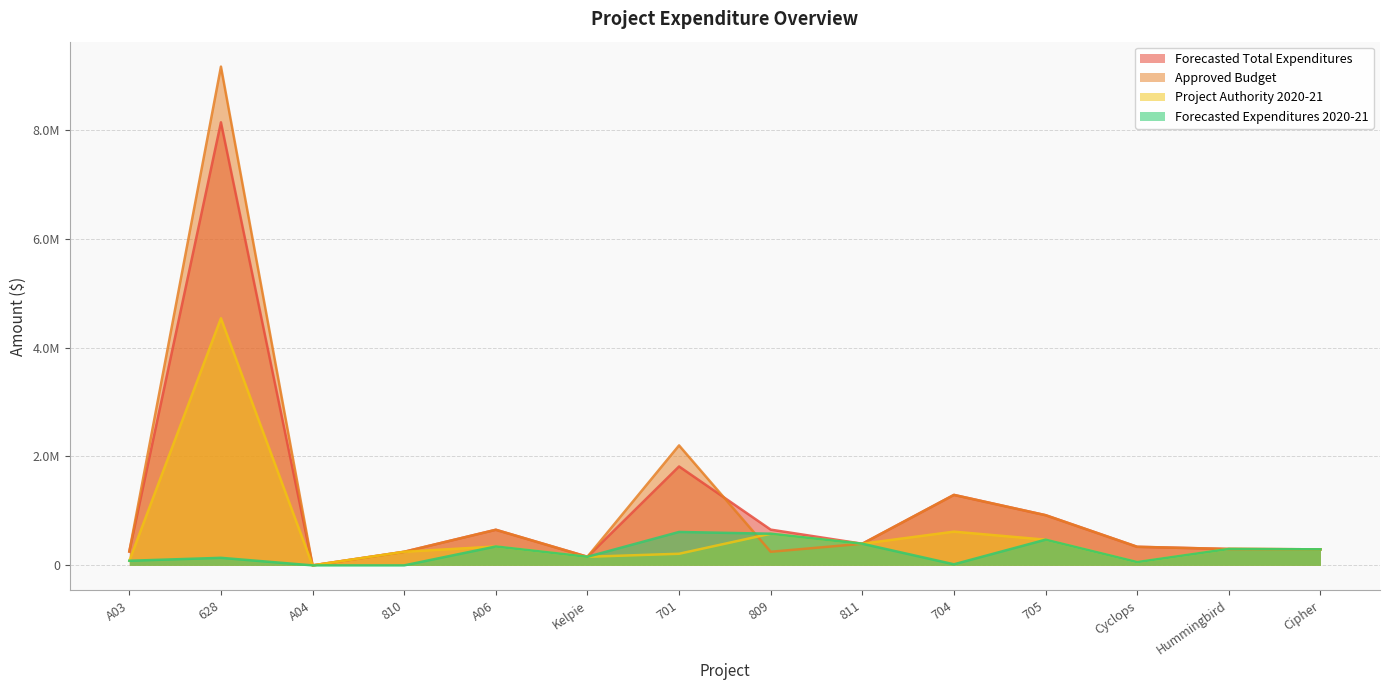

What is the average value of the Project Authority 2020-21 series?

594186